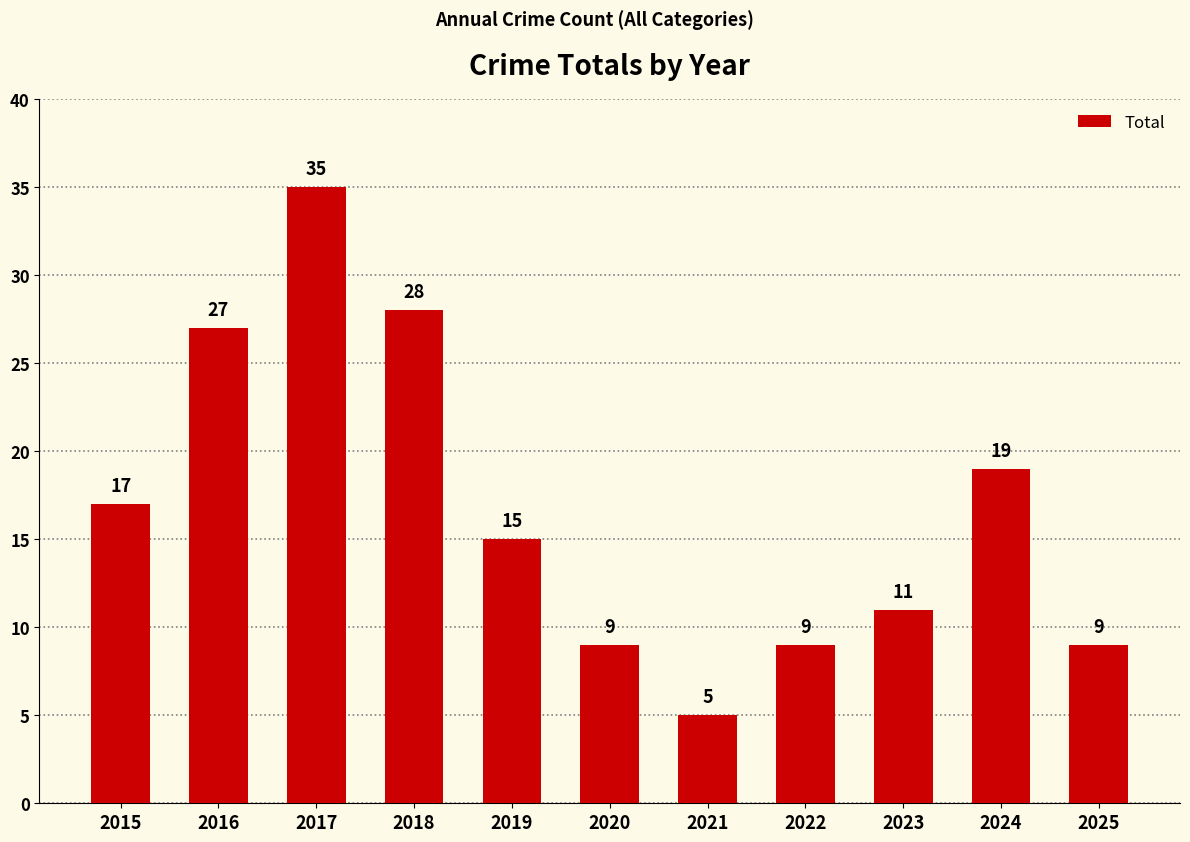

Which category has the highest value across all series?

2017